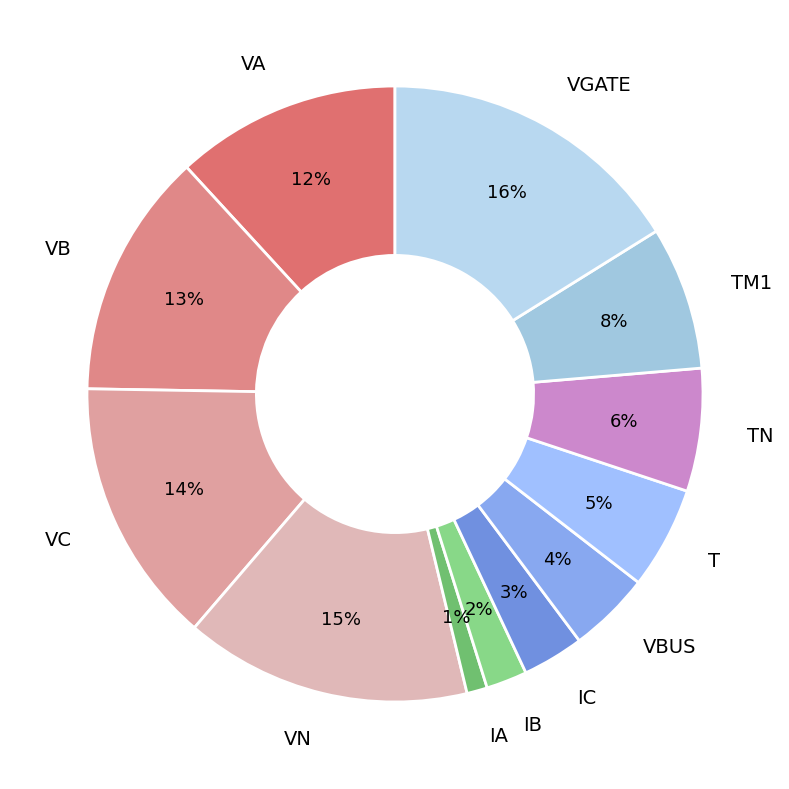

The VGATE slice represents 2% of the pie. True or false?

False